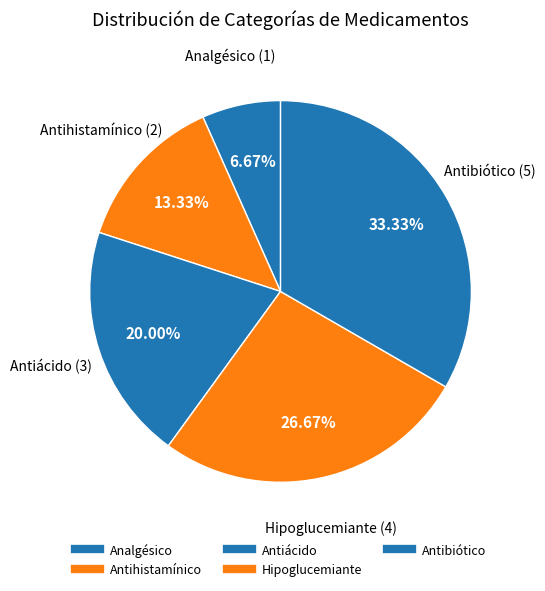

How many segments does this pie chart have?

5